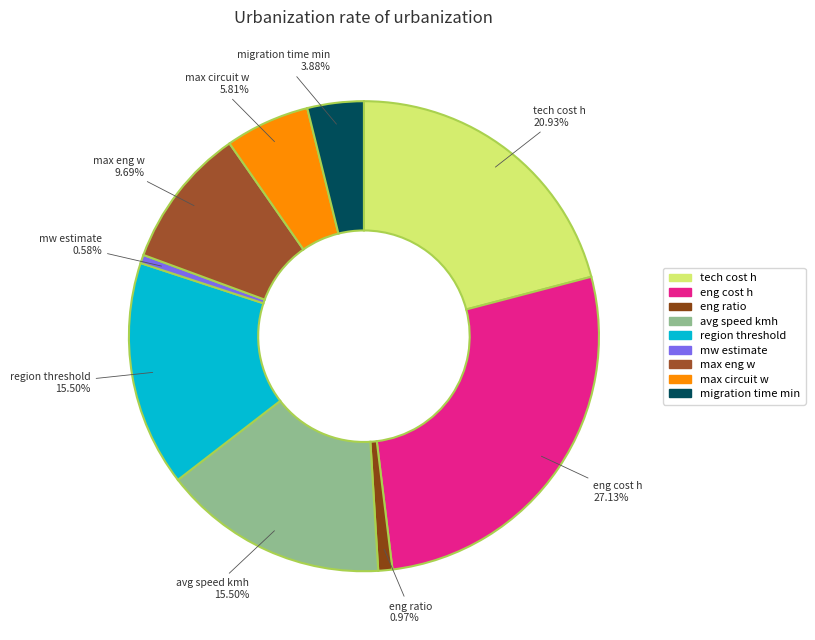

Combined, do eng cost h and max eng w account for over 50%?

No